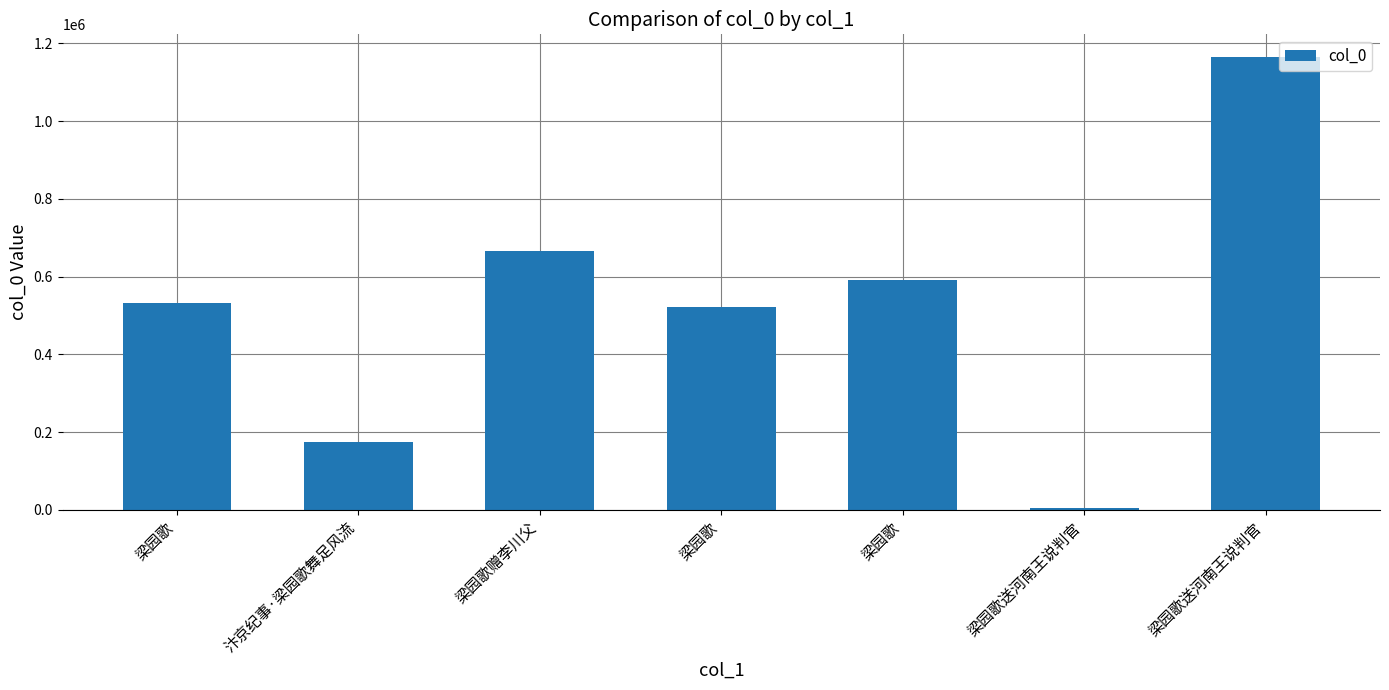

Between 梁园歌 and 梁园歌送河南王说判官, which is larger?

梁园歌